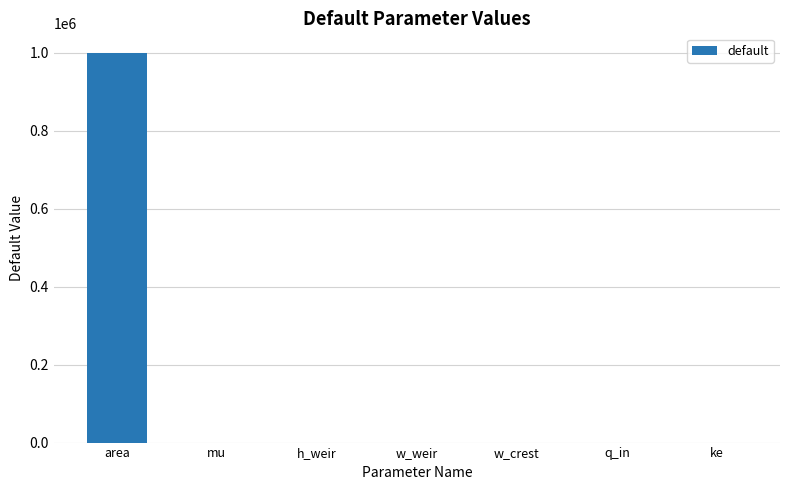

What is the ratio of the value at w_crest to the value at h_weir?

11.1